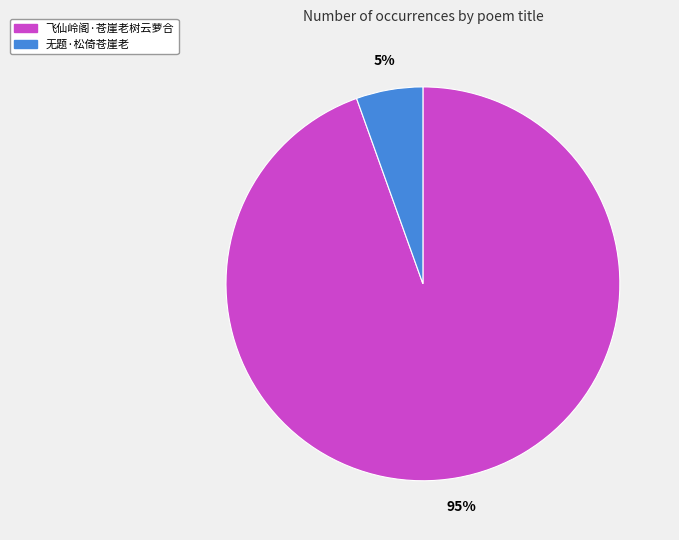

To the nearest percent, what is the average slice percentage?

50%